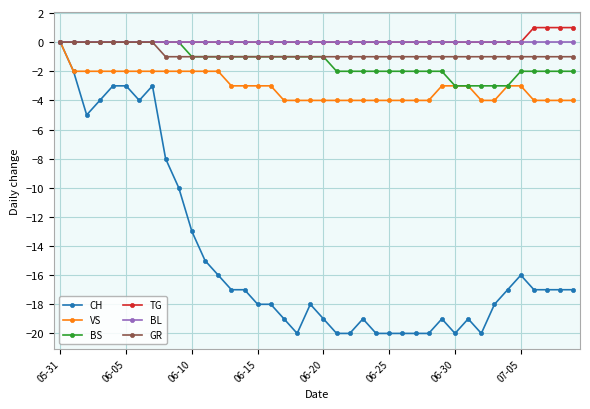

Reading right to left, extract all data points from this chart.

CH: -17	-17	-17	-17	-16	-17	-18	-20	-19	-20	-19	-20	-20	-20	-20	-20	-19	-20	-20	-19	-18	-20	-19	-18	-18	-17	-17	-16	-15	-13	-10	-8	-3	-4	-3	-3	-4	-5	-2	0
VS: -4	-4	-4	-4	-3	-3	-4	-4	-3	-3	-3	-4	-4	-4	-4	-4	-4	-4	-4	-4	-4	-4	-4	-3	-3	-3	-3	-2	-2	-2	-2	-2	-2	-2	-2	-2	-2	-2	-2	0
BS: -2	-2	-2	-2	-2	-3	-3	-3	-3	-3	-2	-2	-2	-2	-2	-2	-2	-2	-2	-1	-1	-1	-1	-1	-1	-1	-1	-1	-1	-1	0	0	0	0	0	0	0	0	0	0
TG: 1	1	1	1	0	0	0	0	0	0	0	0	0	0	0	0	0	0	0	0	0	0	0	0	0	0	0	0	0	0	0	0	0	0	0	0	0	0	0	0
BL: 0	0	0	0	0	0	0	0	0	0	0	0	0	0	0	0	0	0	0	0	0	0	0	0	0	0	0	0	0	0	0	0	0	0	0	0	0	0	0	0
GR: -1	-1	-1	-1	-1	-1	-1	-1	-1	-1	-1	-1	-1	-1	-1	-1	-1	-1	-1	-1	-1	-1	-1	-1	-1	-1	-1	-1	-1	-1	-1	-1	0	0	0	0	0	0	0	0